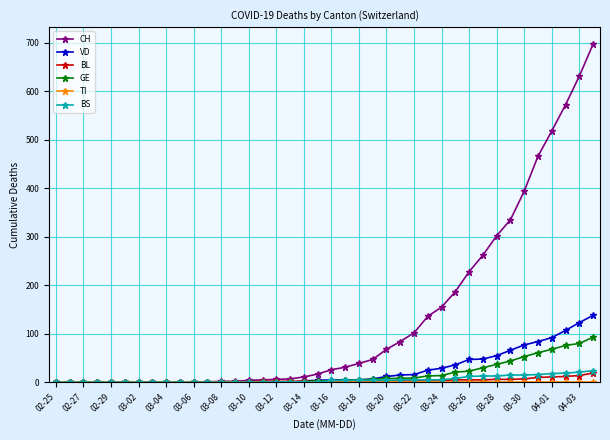

Which series has the widest spread of values?

CH